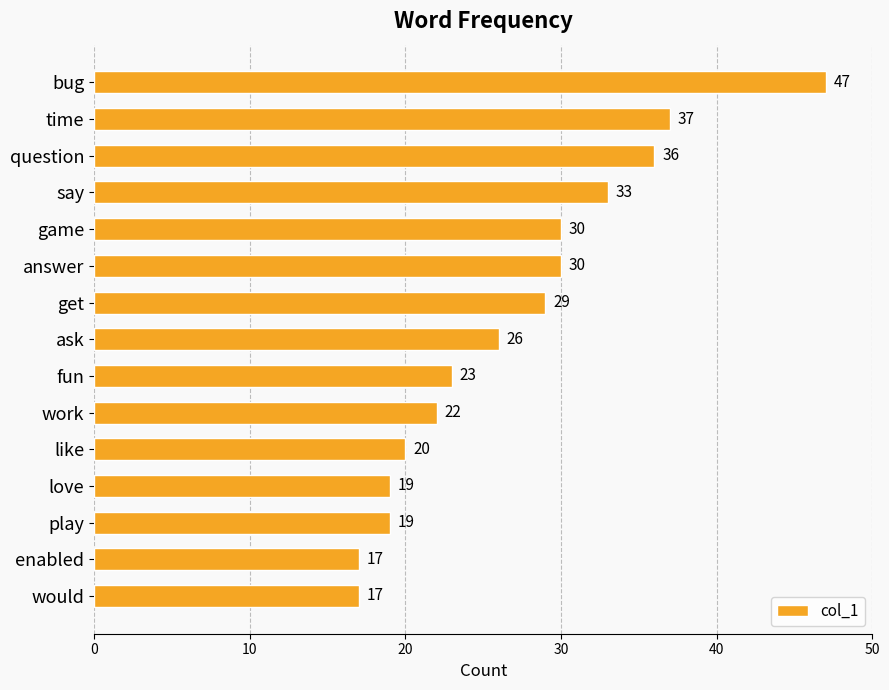

What is the change in value from bug to work?

-25